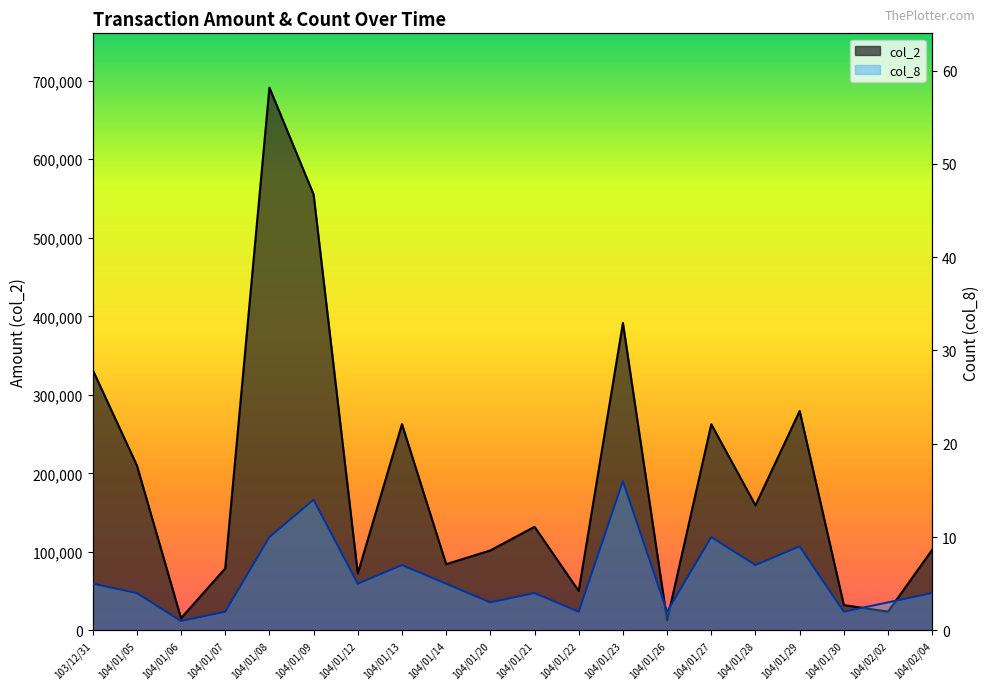

Rank the series by their maximum value, from highest to lowest.

col_2, col_8